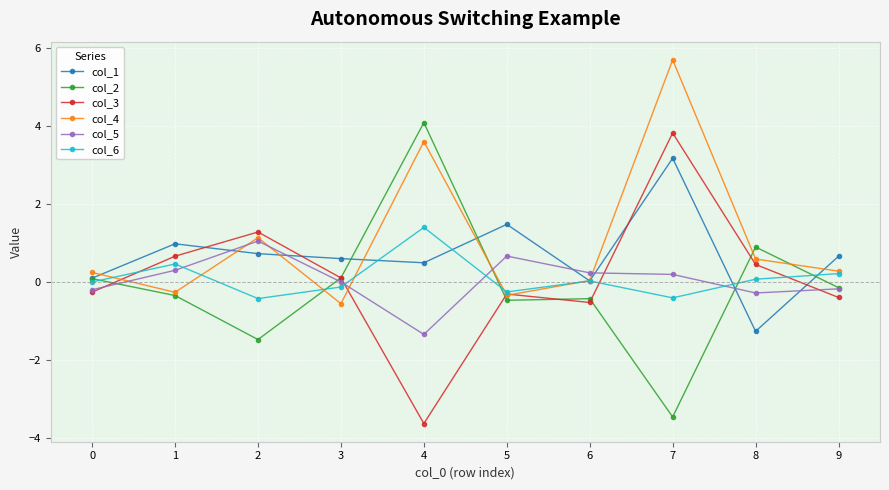

Rank the series by their maximum value, from lowest to highest.

col_5, col_6, col_1, col_3, col_2, col_4